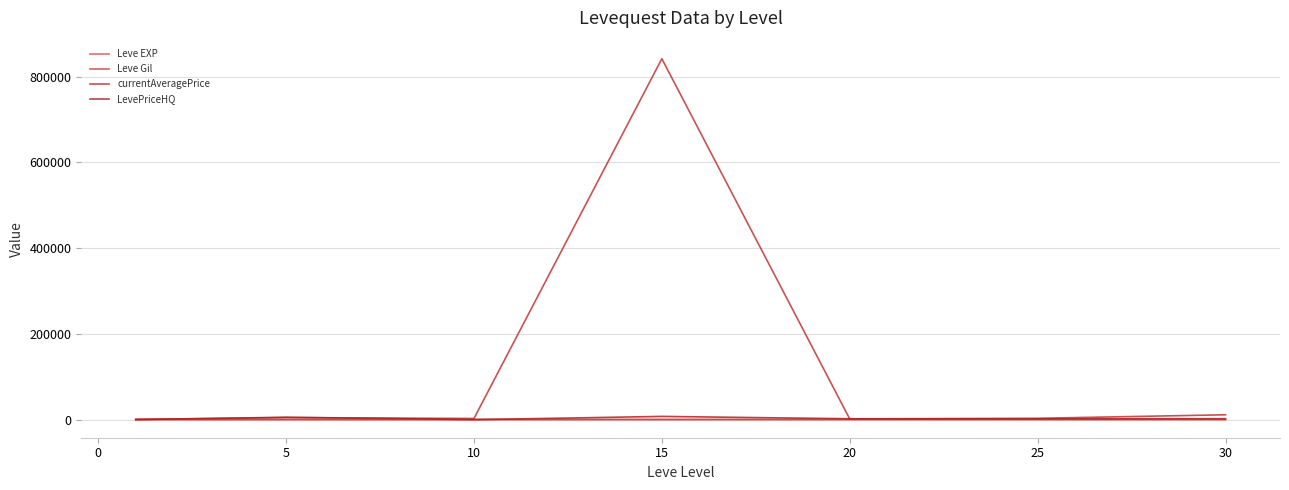

What is the greatest value displayed?

841873.7